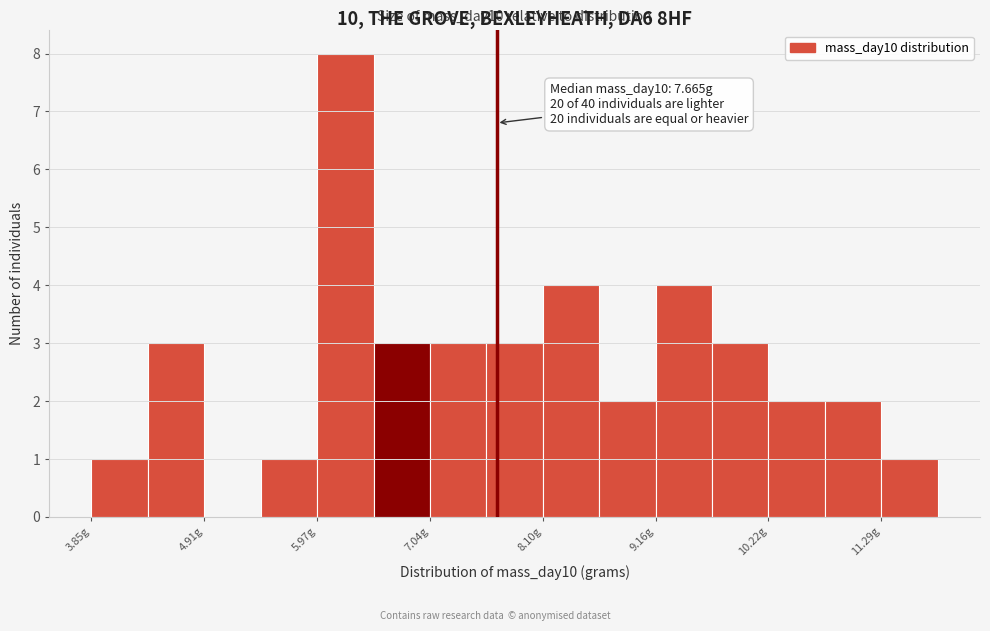

Read against the x-axis, roughly where is the centre of the tallest bar?

6.2